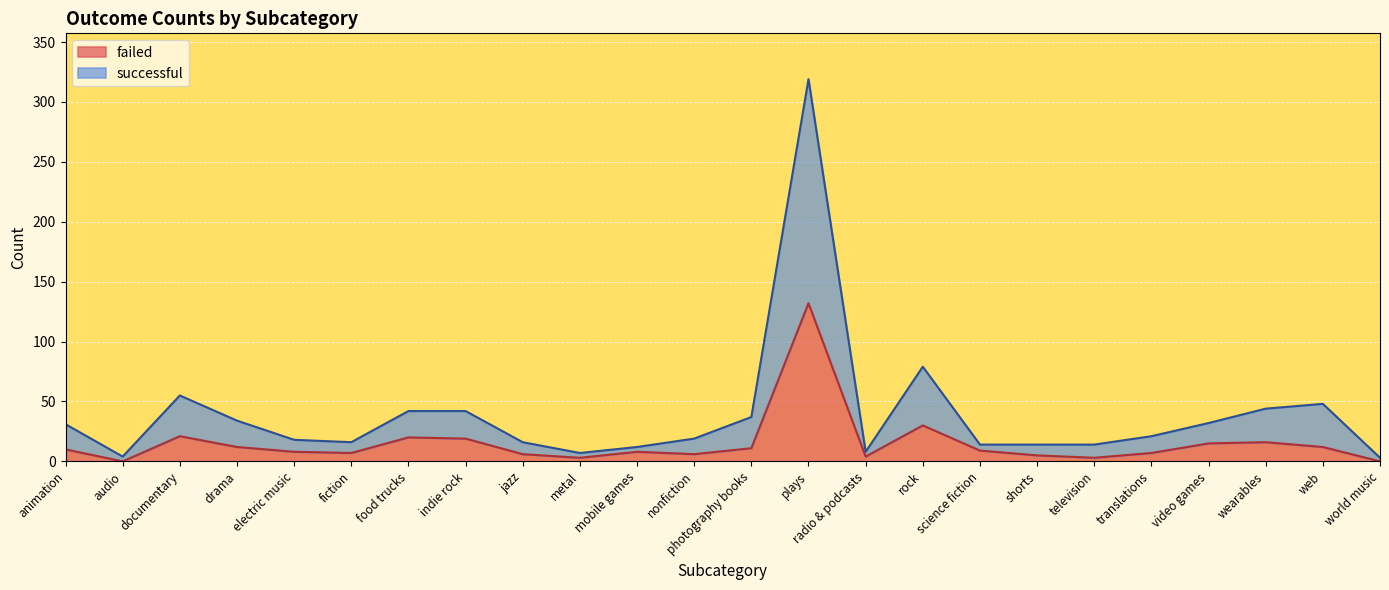

At which label does successful reach its minimum?

world music